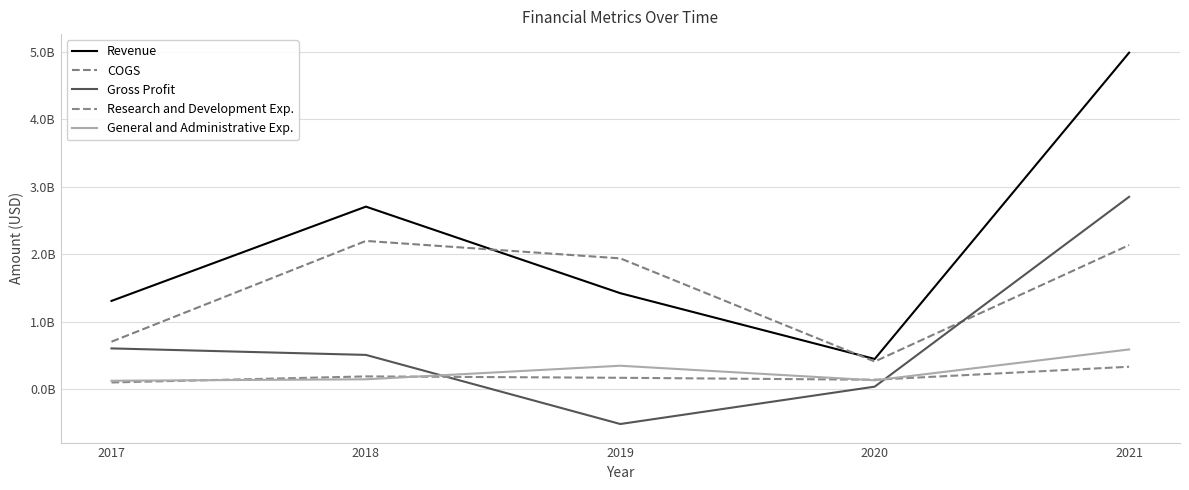

What are all the series names shown in the legend?

Revenue, COGS, Gross Profit, Research and Development Exp., General and Administrative Exp.